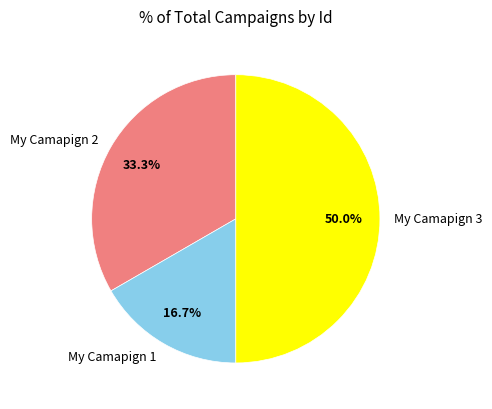

How many segments does this pie chart have?

3